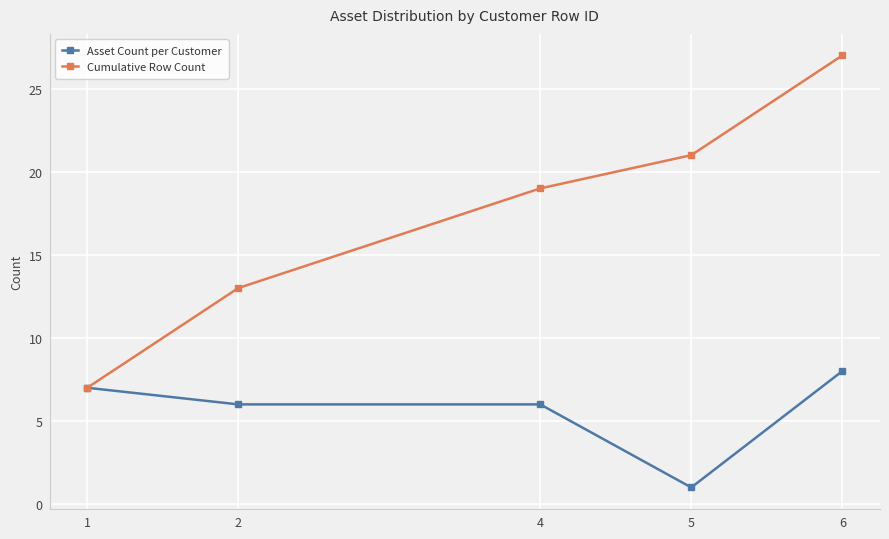

Reading right to left, what are all the values shown in this chart?

Asset Count per Customer: 6=8	5=1	4=6	2=6	1=7
Cumulative Row Count: 6=27	5=21	4=19	2=13	1=7